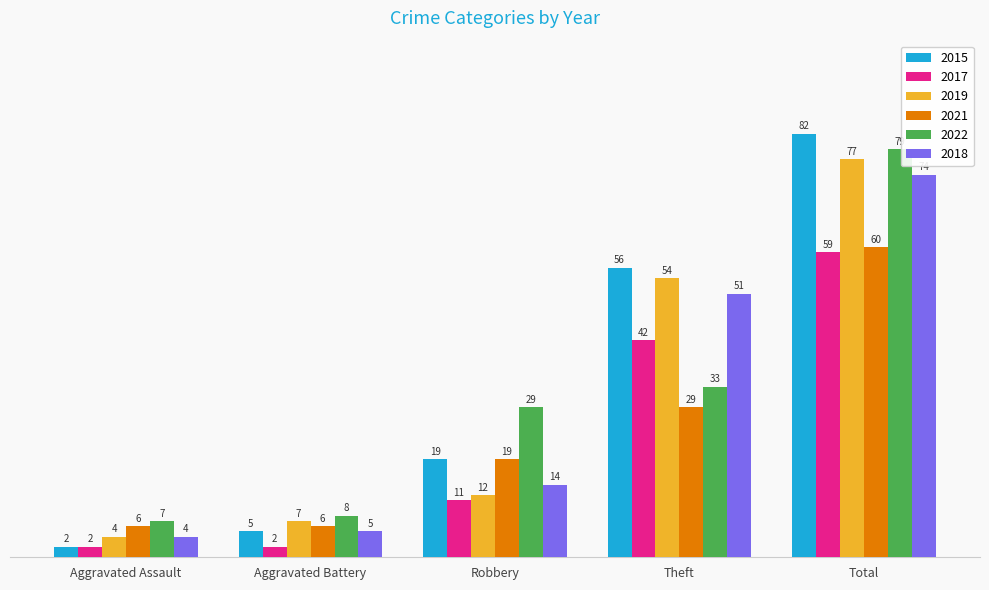

How many bars are there in each group?

6